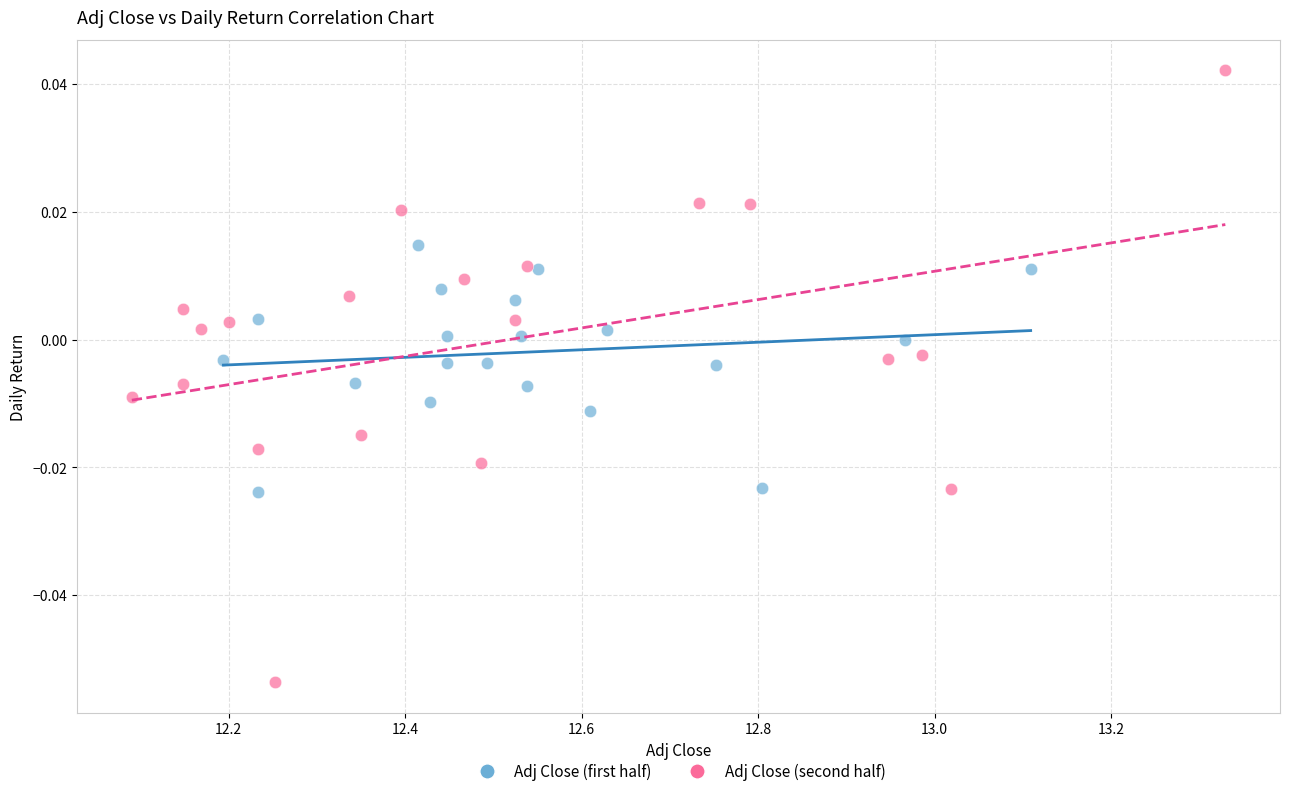

Which series reaches the minimum Y coordinate?

Adj Close (second half)